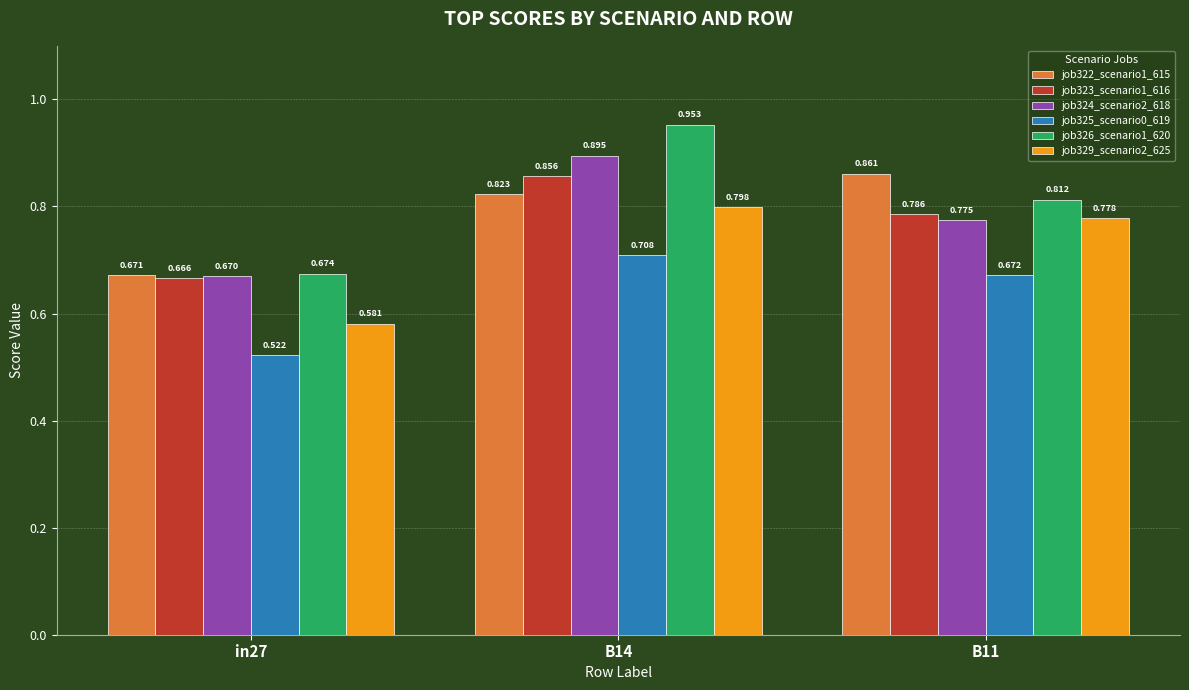

Is the value of job322_scenario1_615 at B11 greater than the value of job324_scenario2_618 at B11?

Yes